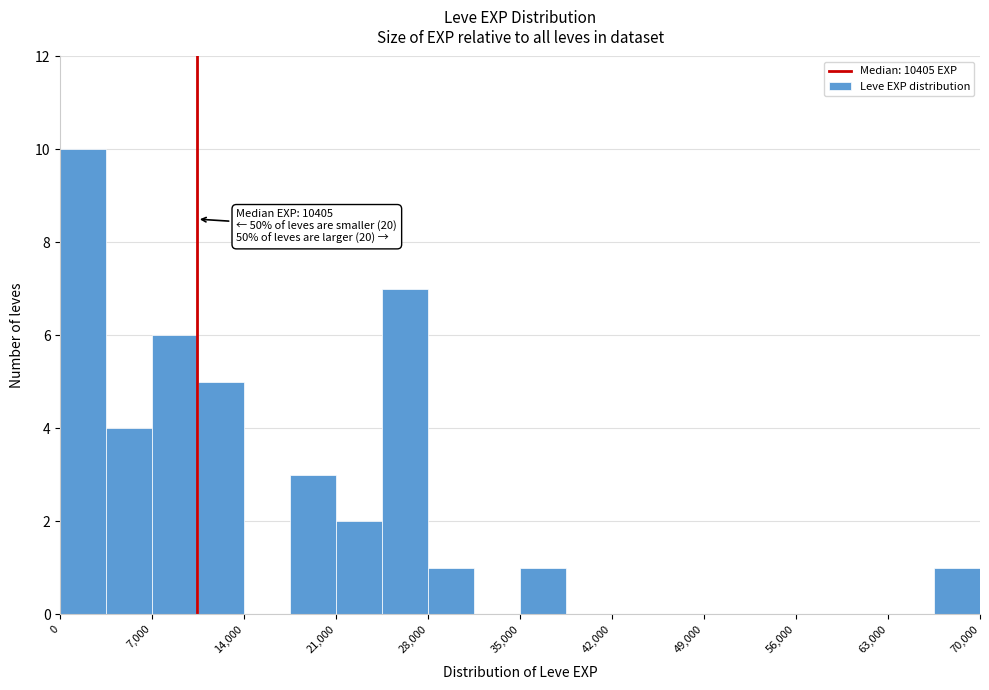

Around what value on the x-axis is the tallest bar? Give the approximate position of its centre, as read against the axis.

2000